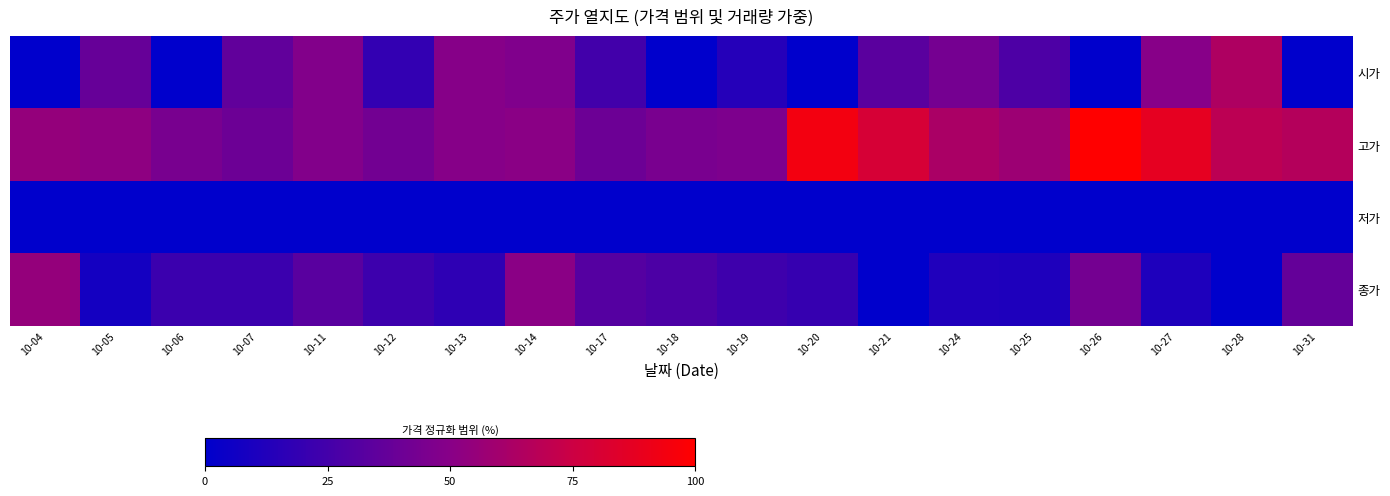

At which category does the chart reach its peak across all series?

10-26